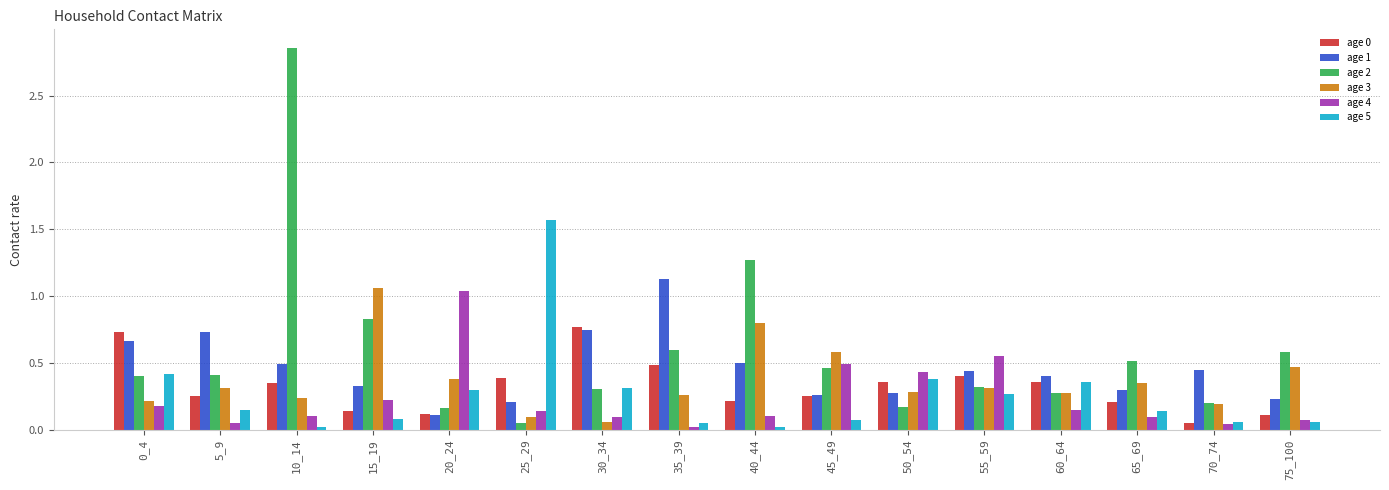

Which category has the highest value across all series?

10_14